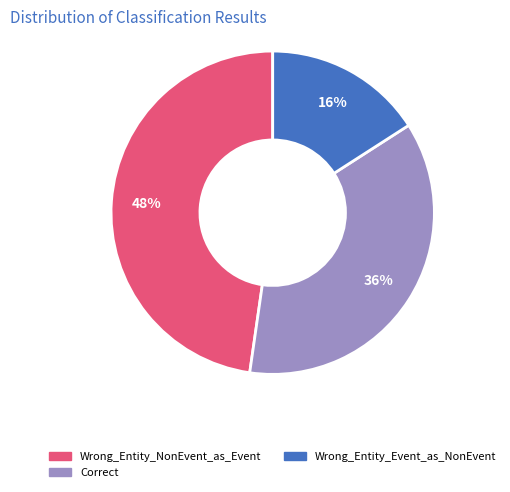

The Correct slice represents 45% of the pie. True or false?

False